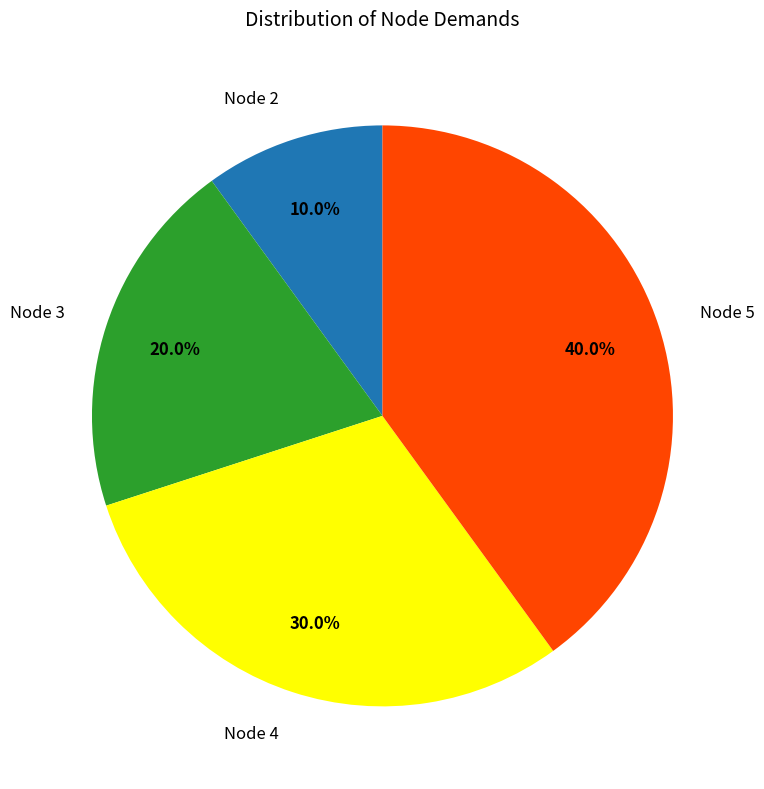

The Node 2 slice represents 10% of the pie. True or false?

True